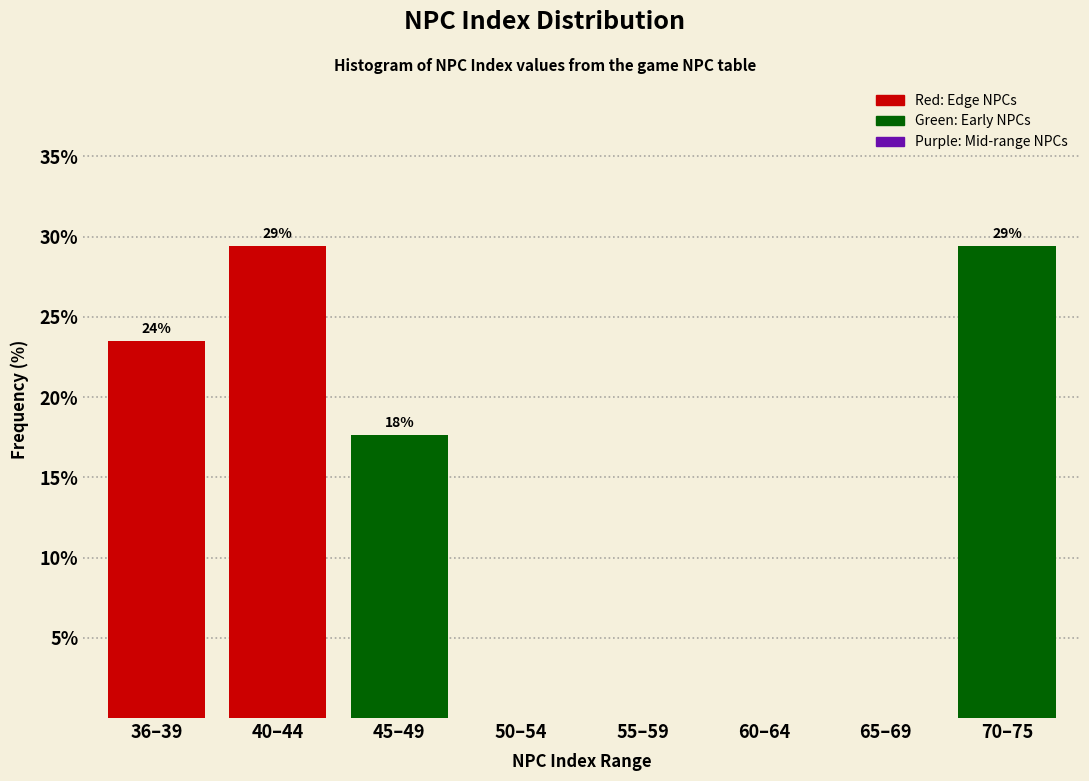

Are the bars horizontal?

No